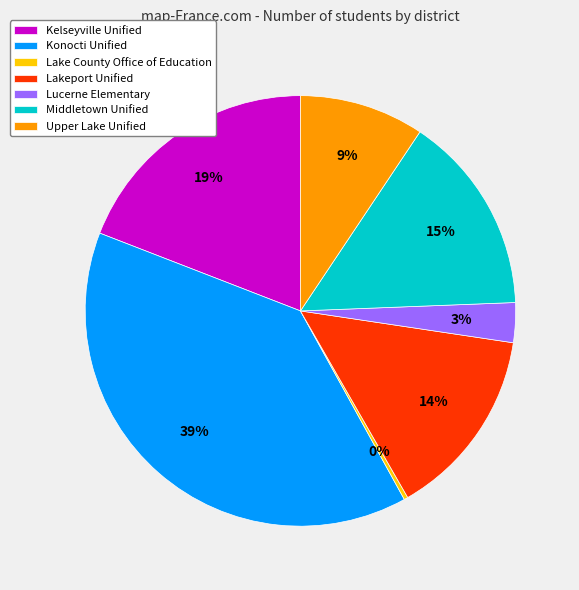

Count the number of slices in the pie.

7